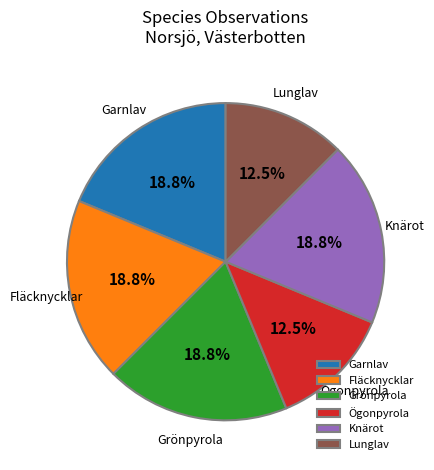

What percentage is NOT represented by Ögonpyrola?

87.5%